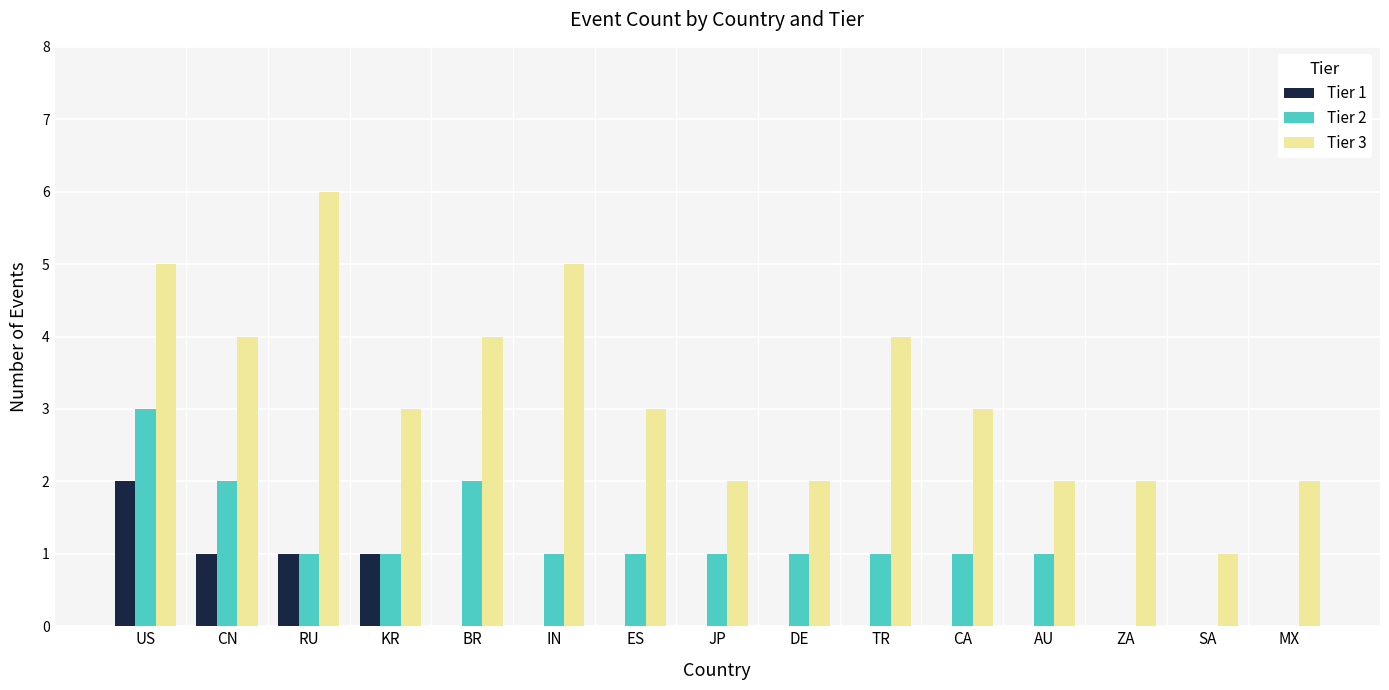

The value of Tier 2 at MX is 1. True or false?

False